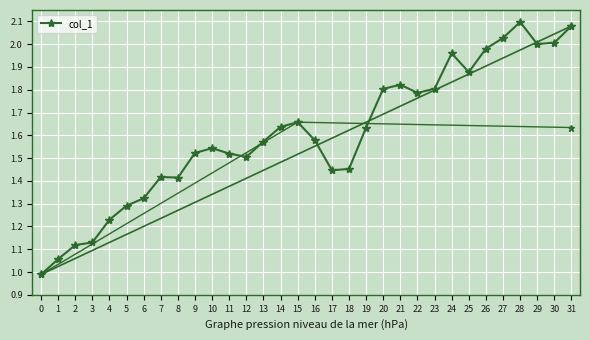

Where does the data first go above 1?

1